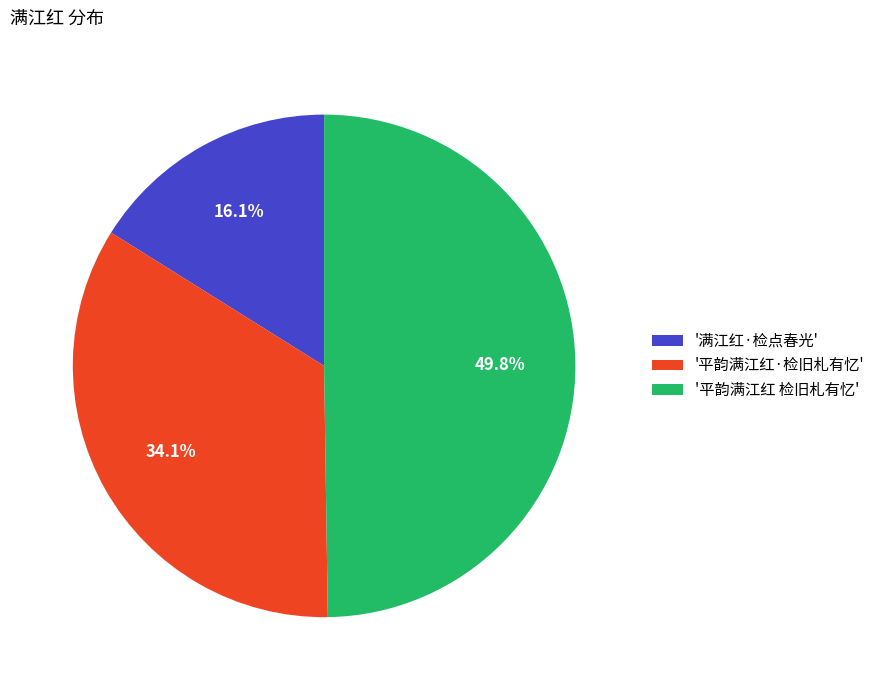

Count the number of slices in the pie.

3